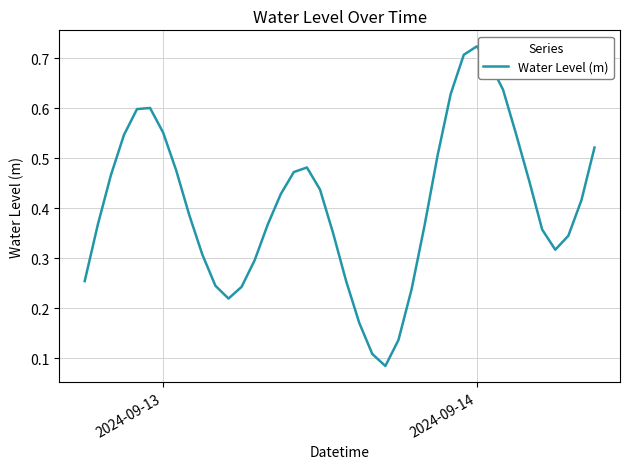

How many lines are shown in the chart?

1